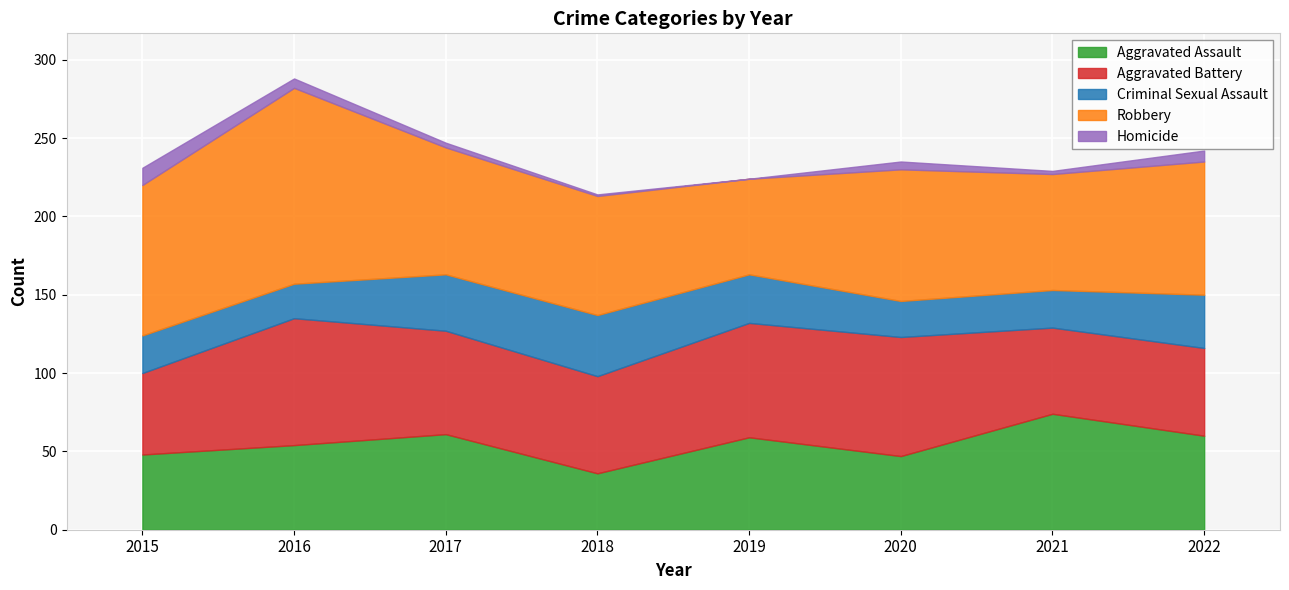

Rank the series by their maximum value, from lowest to highest.

Homicide, Criminal Sexual Assault, Aggravated Assault, Aggravated Battery, Robbery